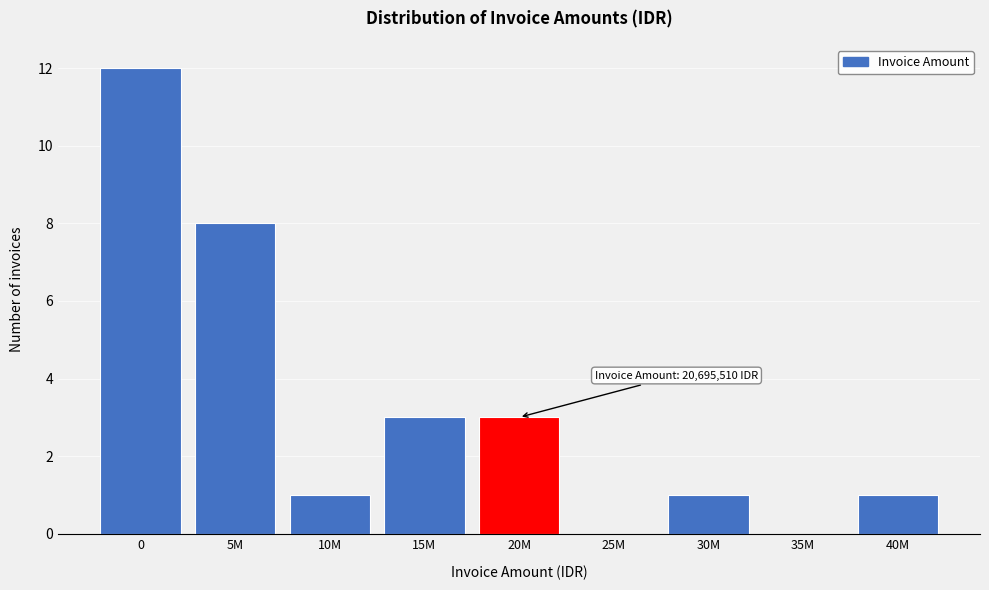

Reading right to left, extract all data points from this chart.

40M=1	35M=0	30M=1	25M=0	20M=3	15M=3	10M=1	5M=8	0=12